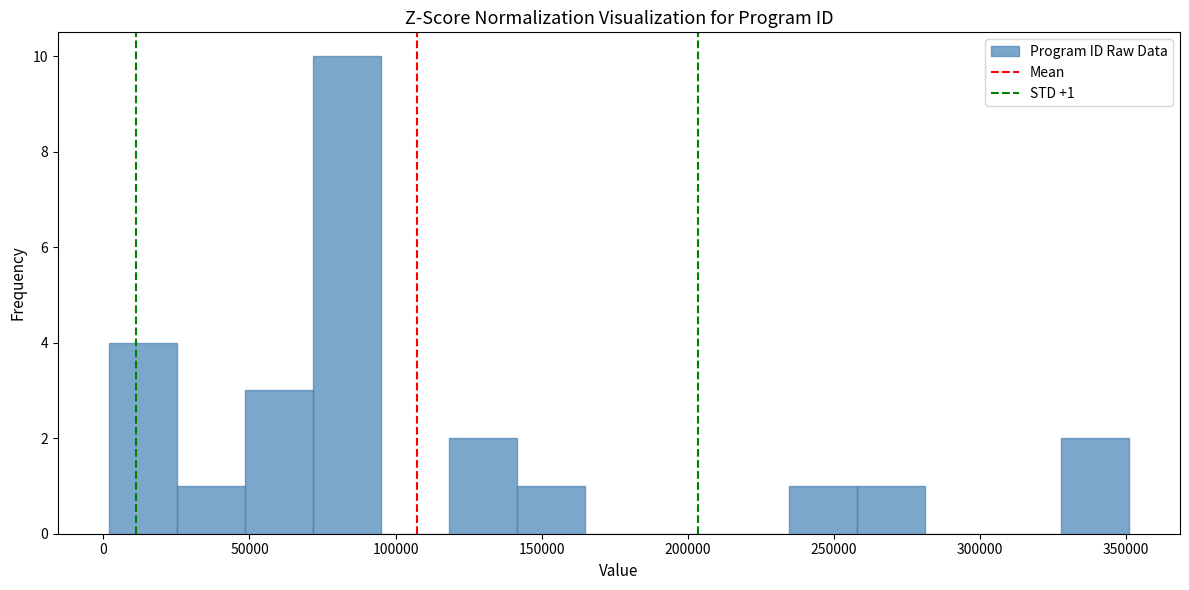

Over which range of the x-axis is the bar tallest?

70000 to 95000